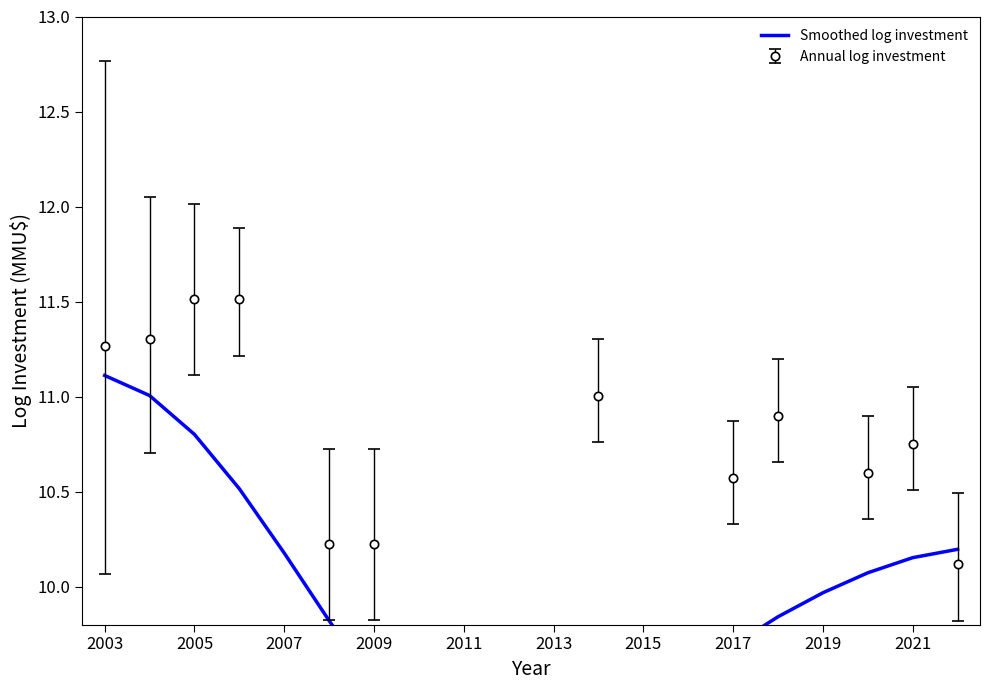

True or false: the data shows 18.0 at 2005.

False